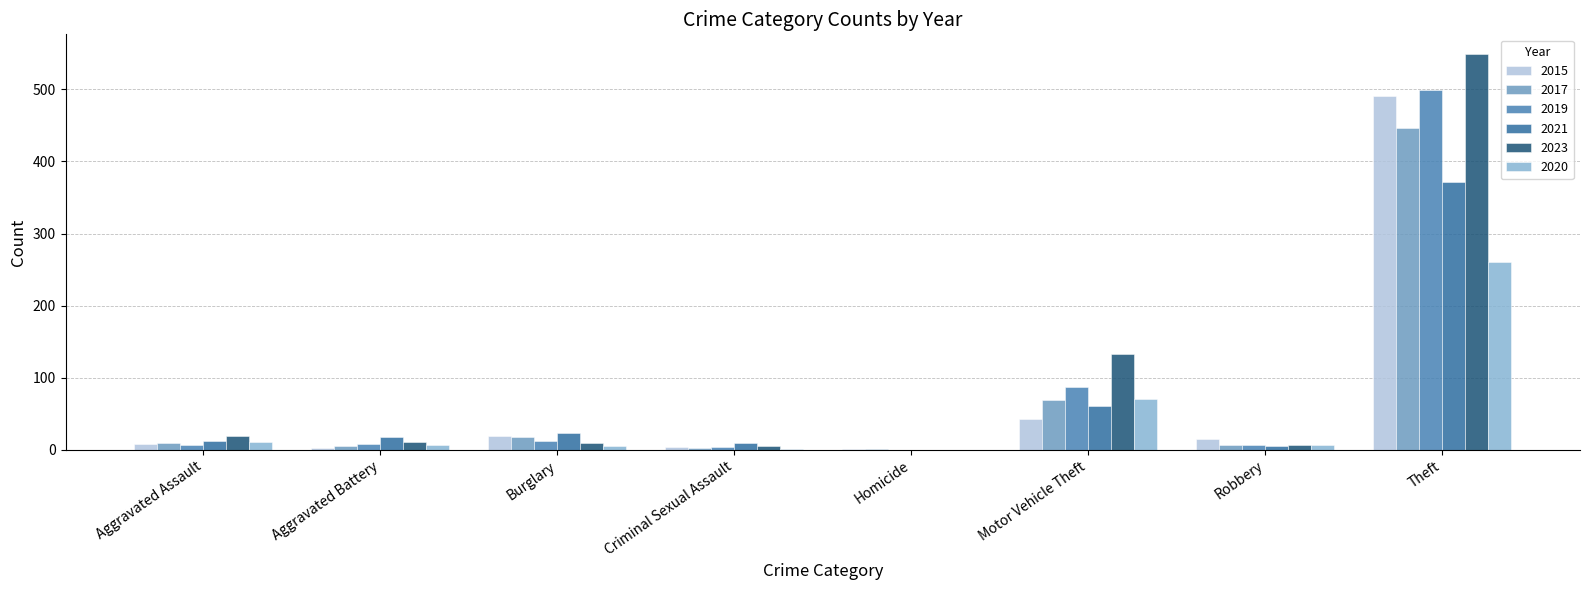

Reading left to right, list all the values displayed in this chart.

2015: 8	3	19	4	1	43	15	491
2017: 10	5	18	2	1	69	6	447
2019: 7	8	12	4	0	87	6	499
2021: 12	17	23	9	0	60	5	371
2023: 19	11	9	5	0	133	7	549
2020: 11	6	5	1	0	71	6	261